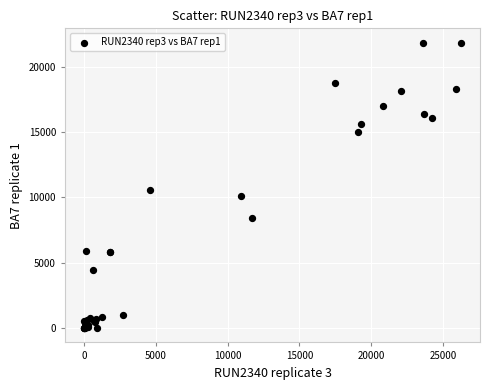

What Y value in the scatter plot is closest to 10924?

10553.0